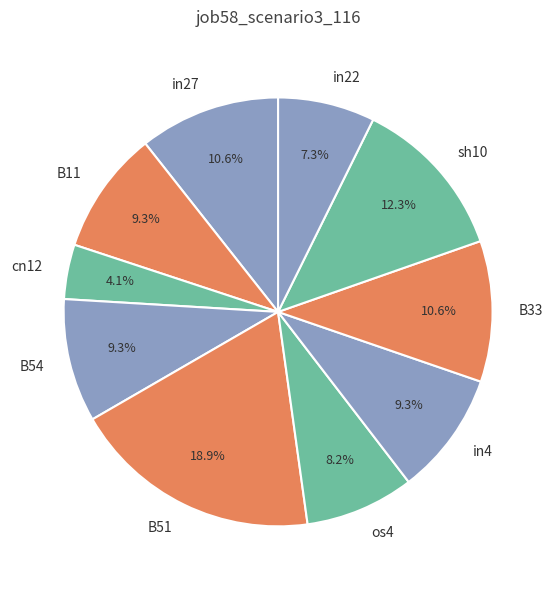

Which slice is the smallest?

cn12